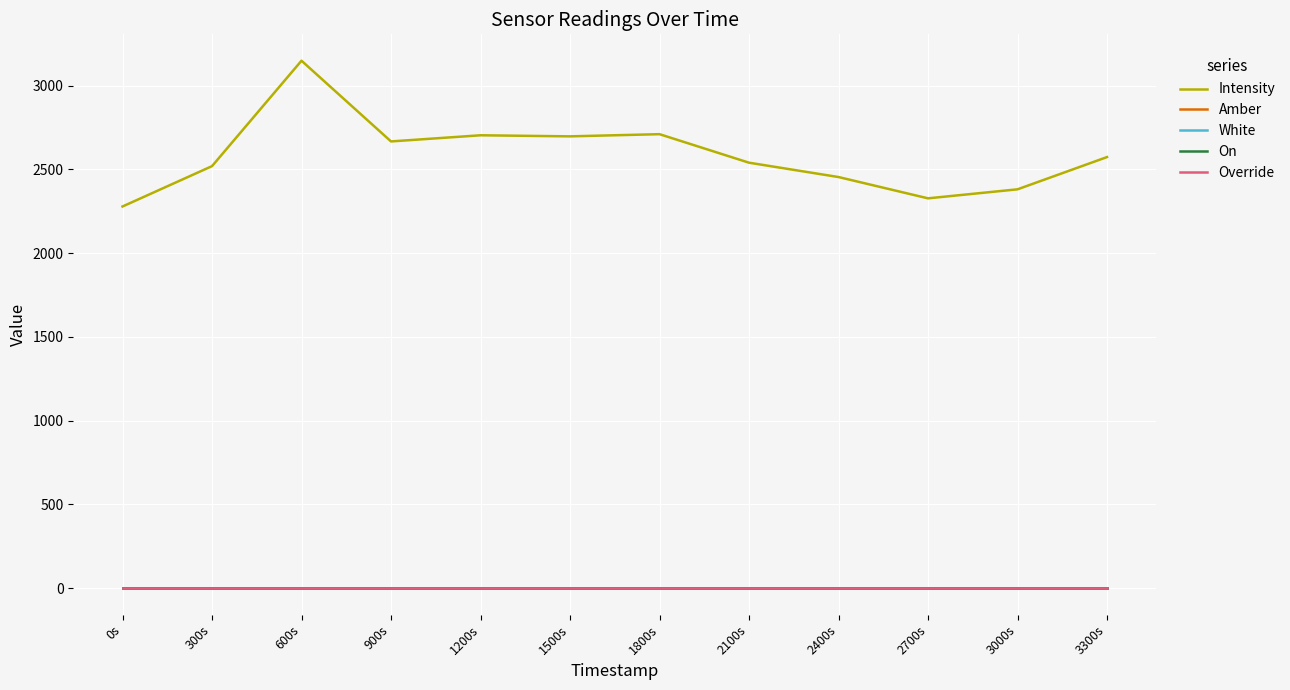

Is this an area chart (filled region under the line)?

No